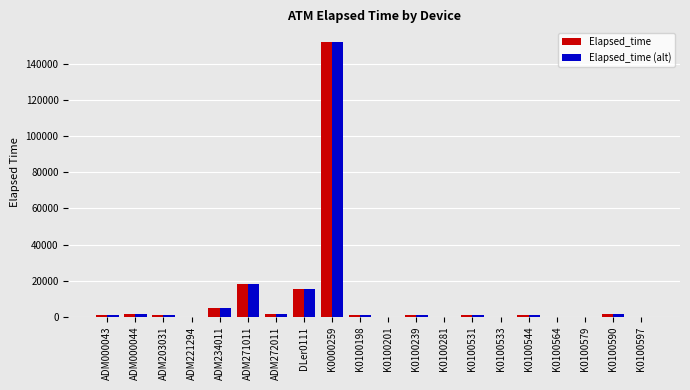

Where is Elapsed_time nearest to the value 76132?

ADM271011